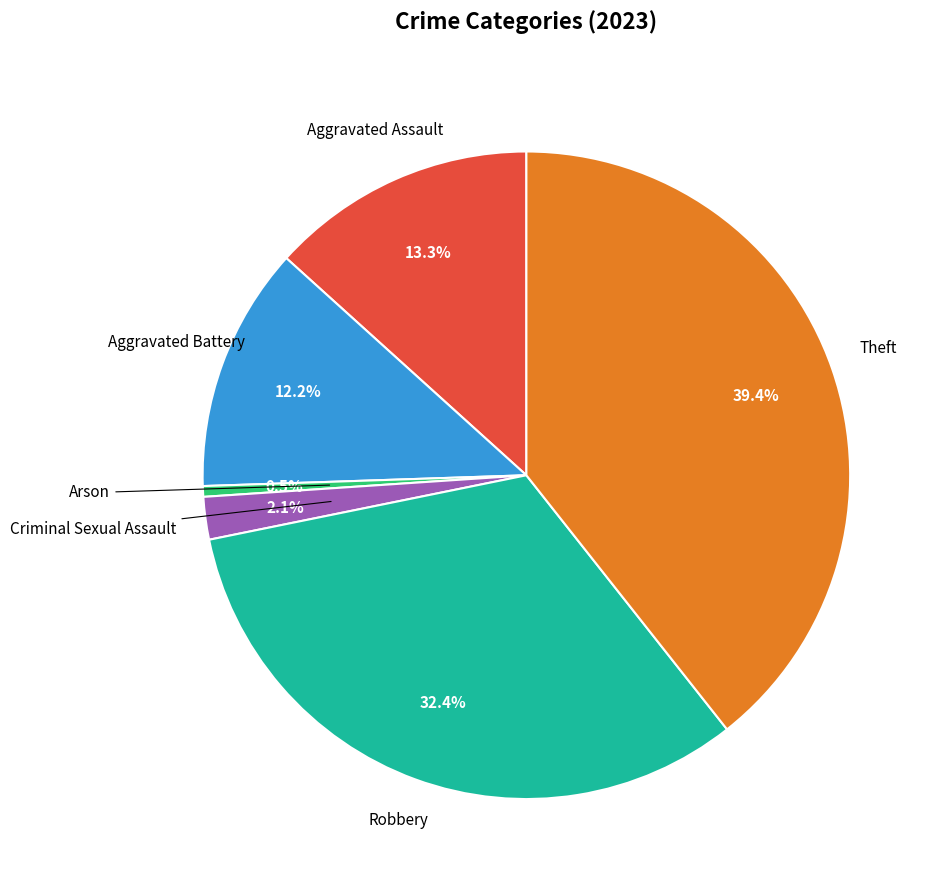

Which category has the smallest portion of the pie?

Arson